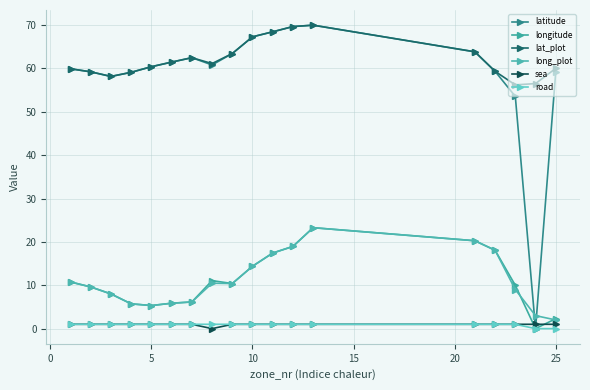

Which series ends up on top after the final intersection of long_plot and latitude?

latitude